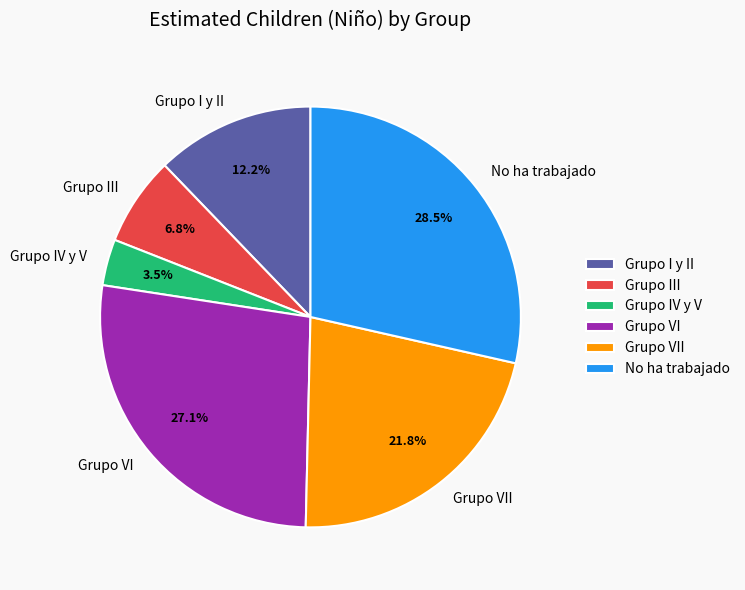

To the nearest percent, what portion does Grupo VI represent?

27%